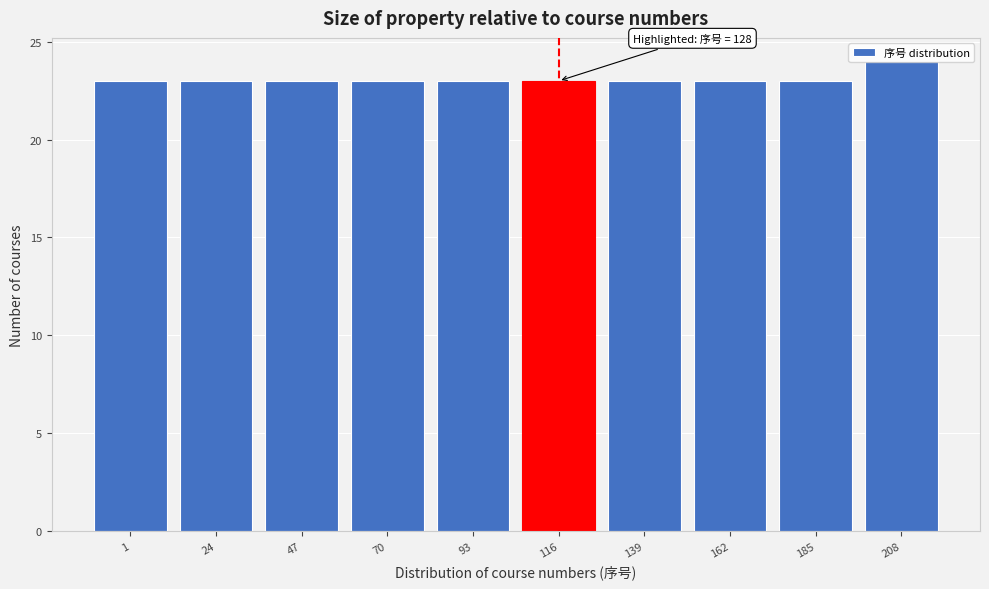

What is the ratio of the value at 24 to the value at 162?

1.0